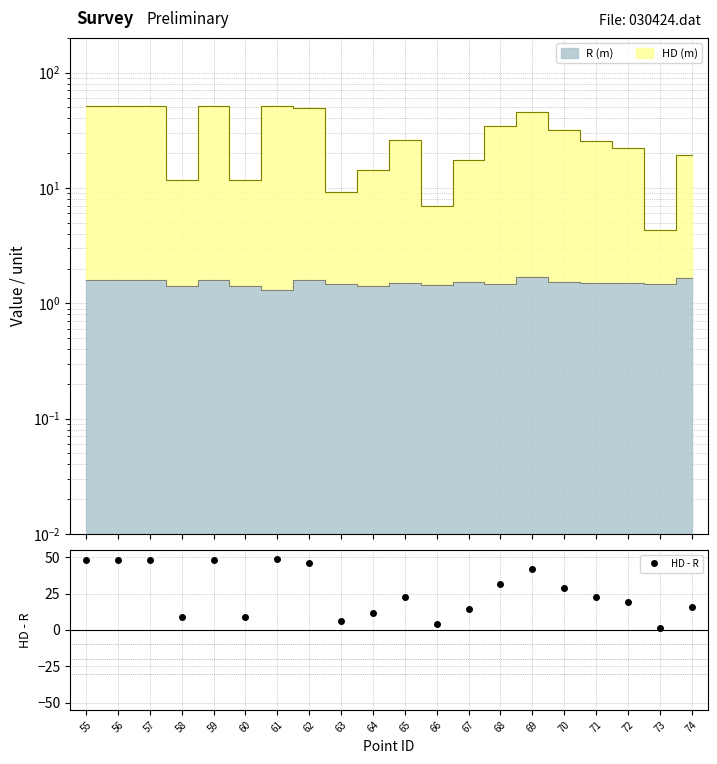

Which category has the highest value in the R (m) series?

69